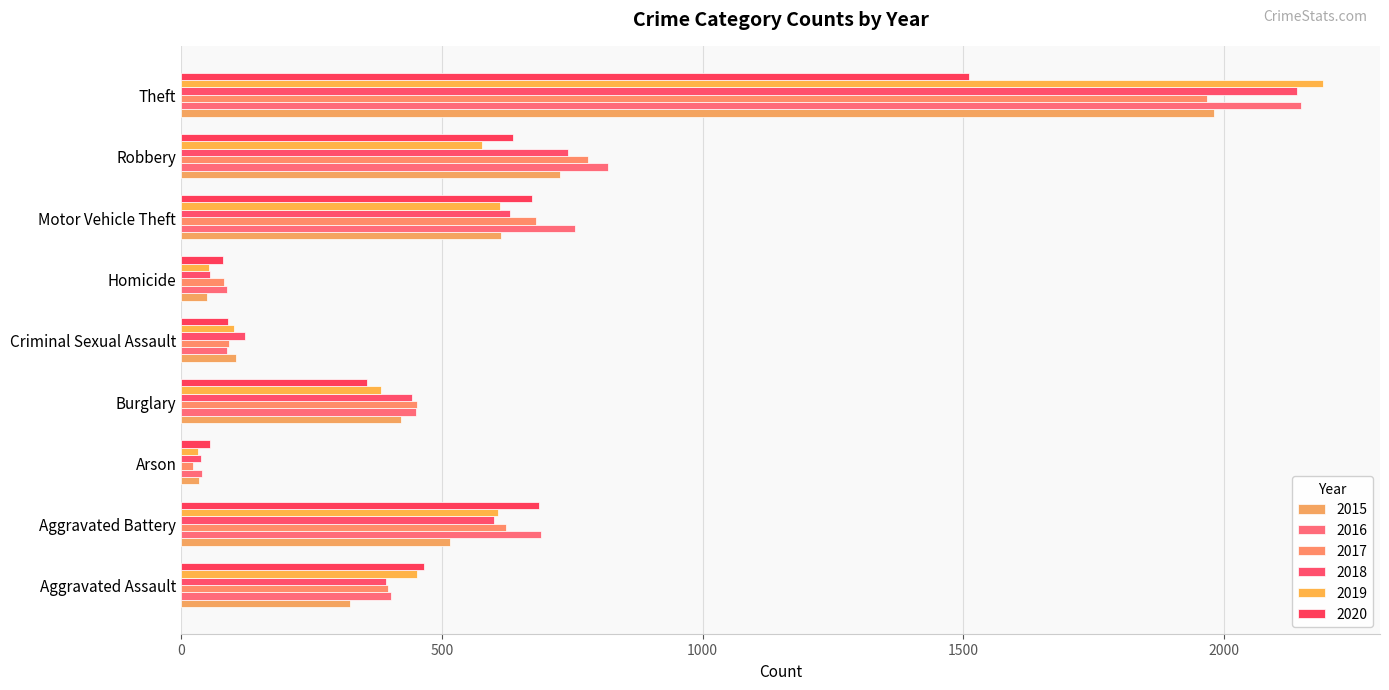

What is the label of the 5th bar from the left?

Criminal Sexual Assault